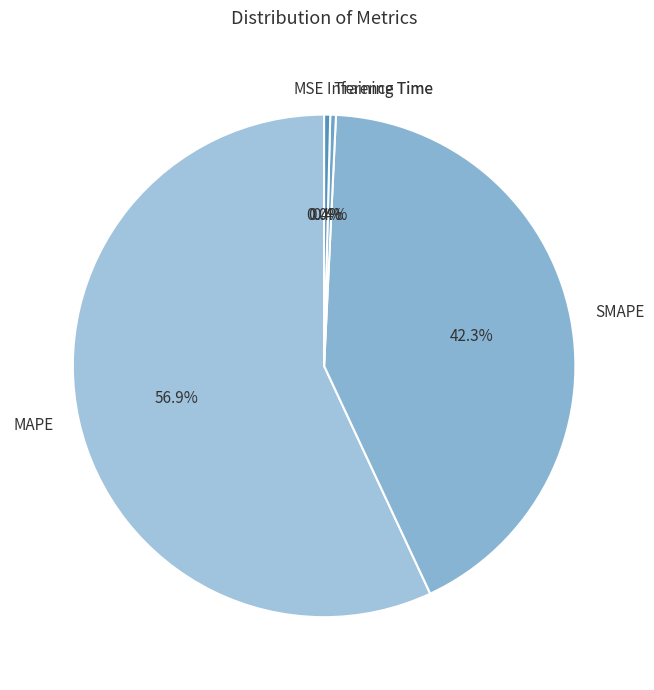

Which slice is the largest?

MAPE